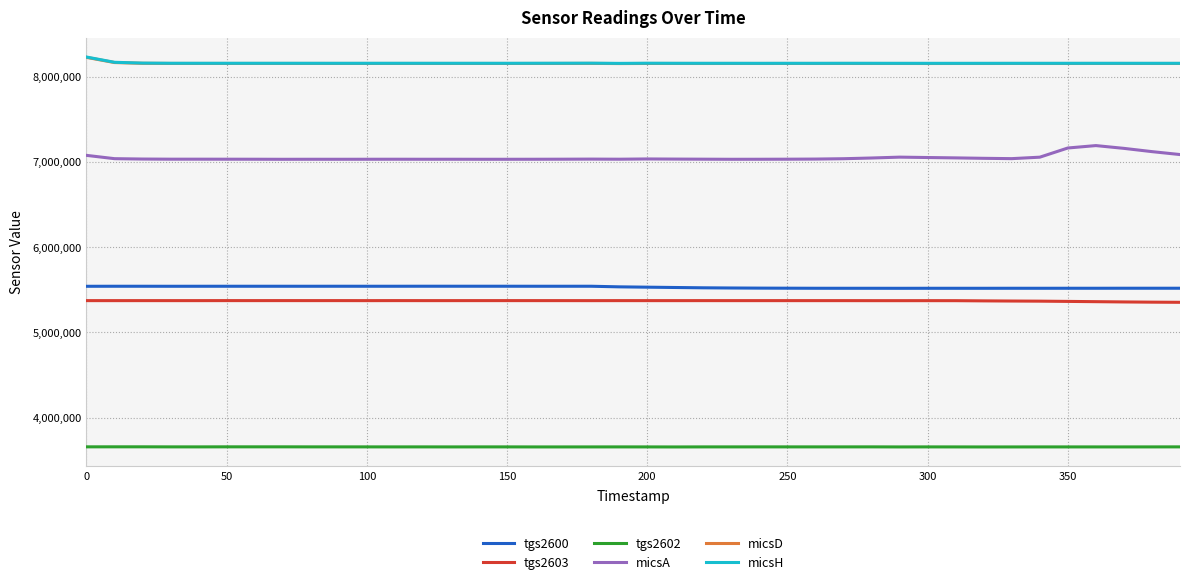

True or false: micsH has more than 0 points higher than both neighbors.

True